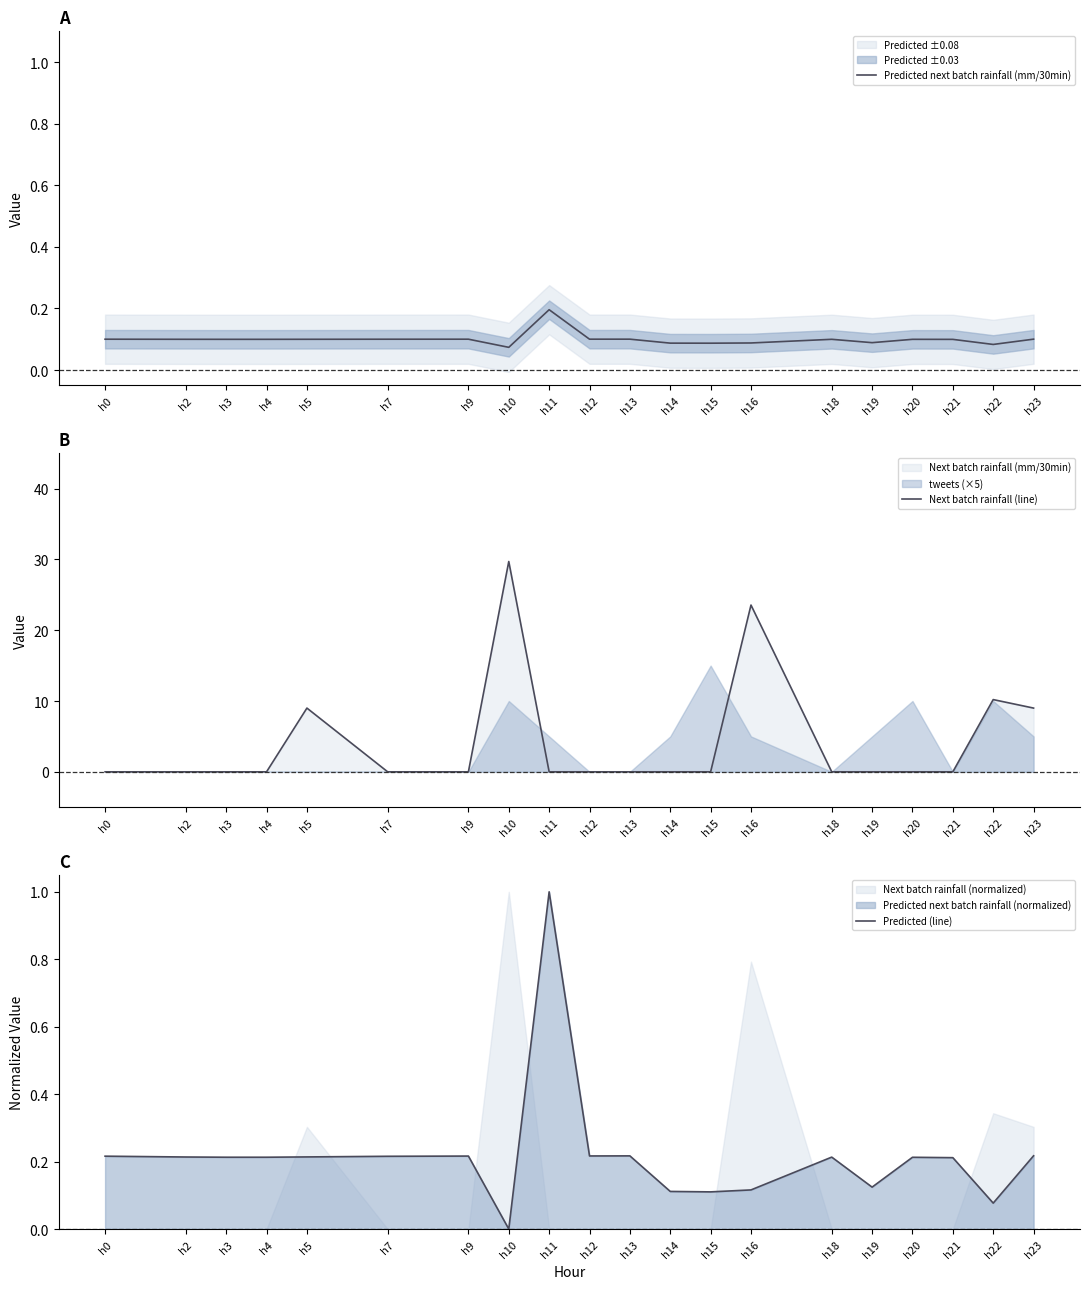

Which series changed the most between h10 and h16?

Next batch rainfall (line)